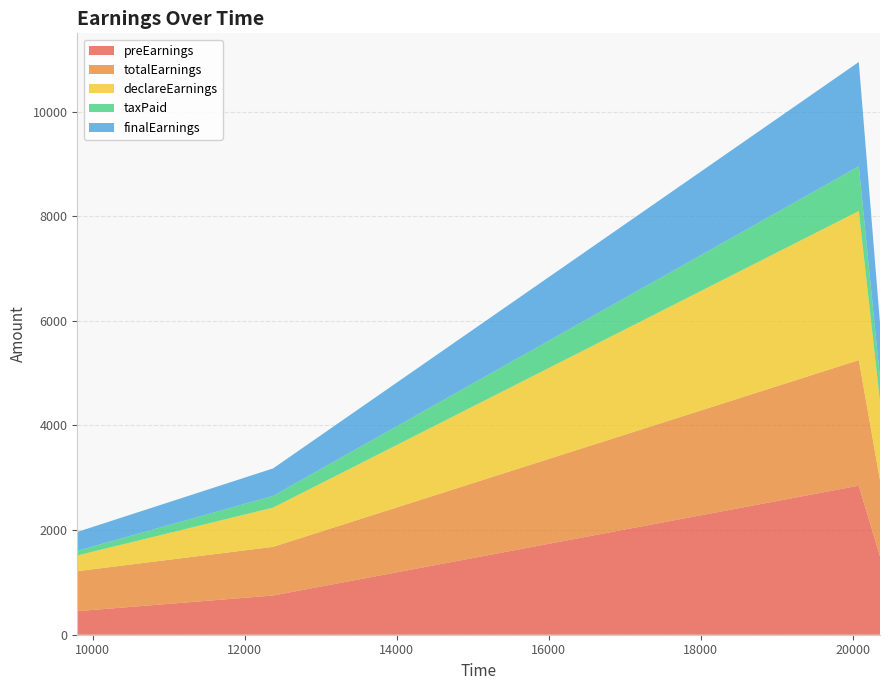

Reading left to right, extract all data points from this chart.

preEarnings: 450	750	2850	1500
totalEarnings: 765	930	2400	1455
declareEarnings: 300	750	2850	1500
taxPaid: 90	225	855	450
finalEarnings: 360	525	1995	1050